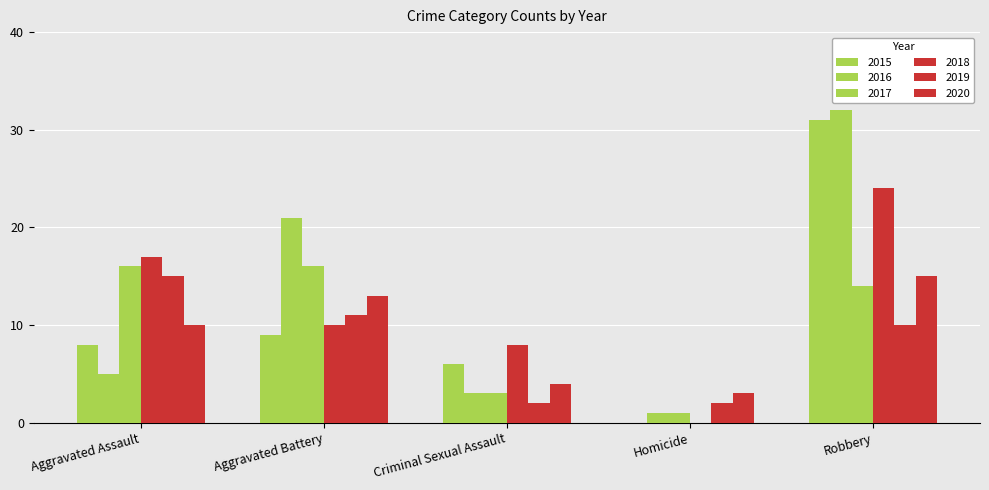

At which label is 2016 closest to 16?

Aggravated Battery